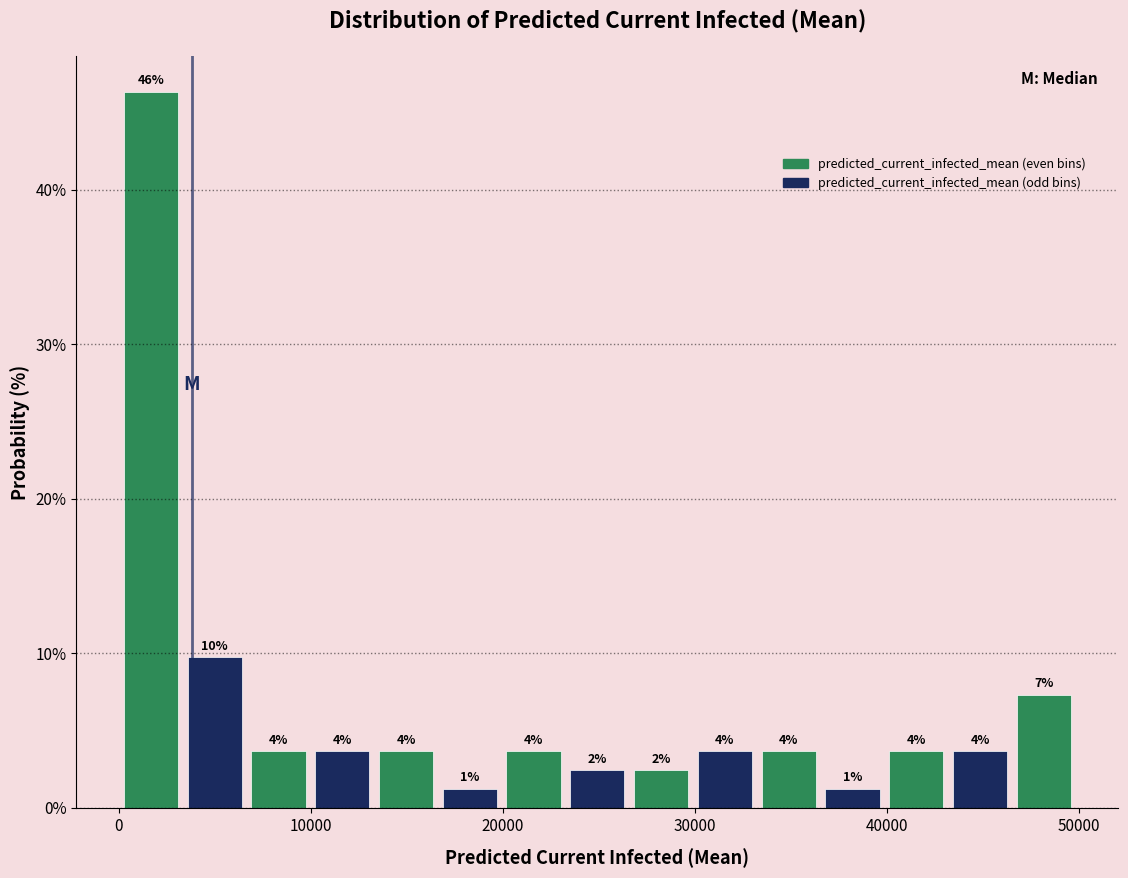

Around what value on the x-axis is the tallest bar? Give the approximate position of its centre, as read against the axis.

2000